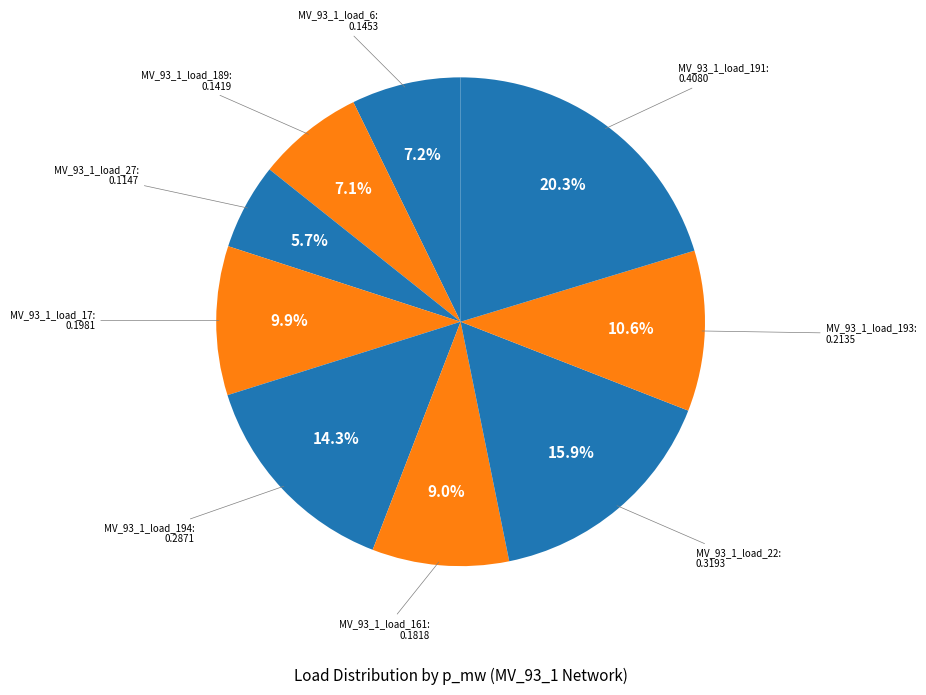

How many segments does this pie chart have?

9